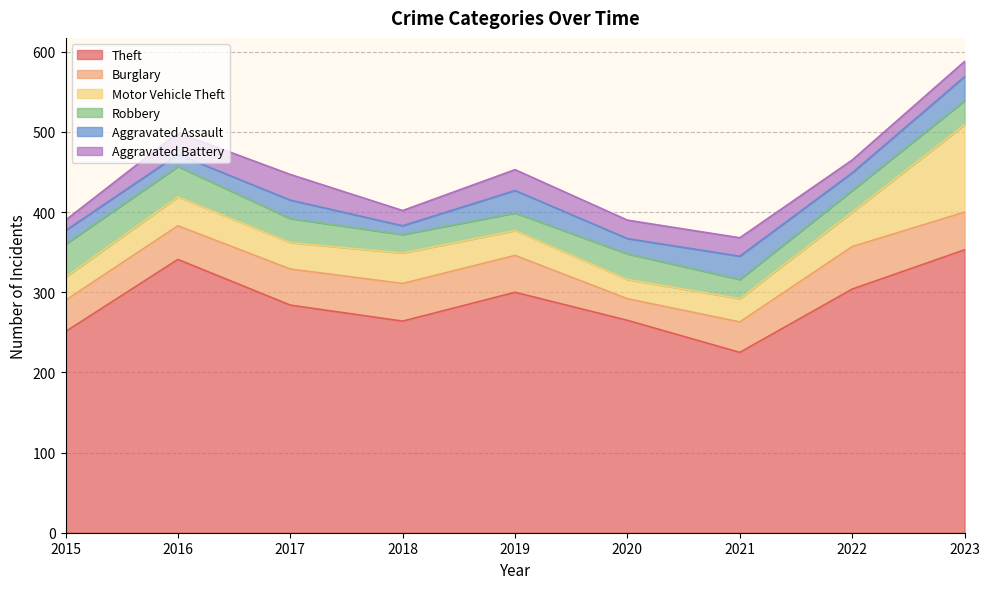

What is the maximum value shown in the chart?

353